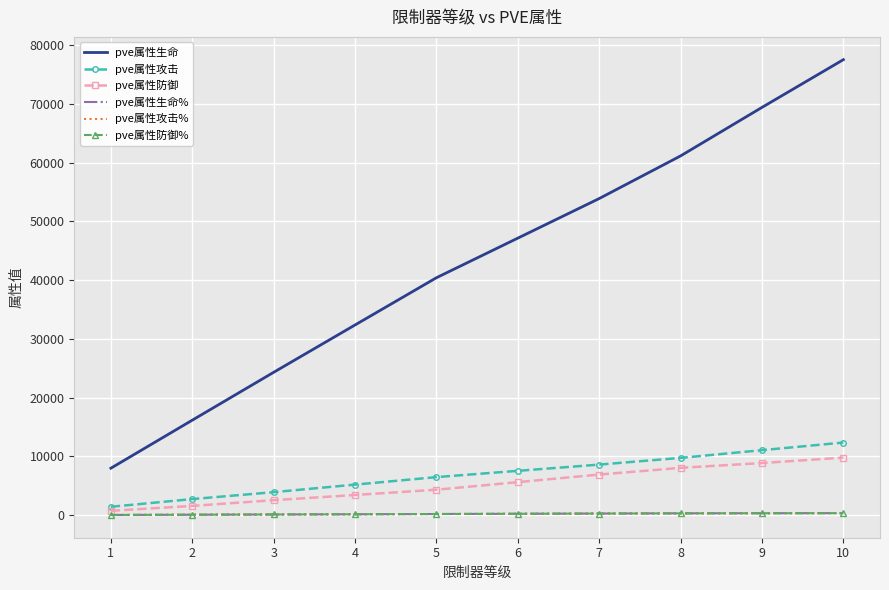

Rank the series by their maximum value, from lowest to highest.

pve属性生命%, pve属性攻击%, pve属性防御%, pve属性防御, pve属性攻击, pve属性生命